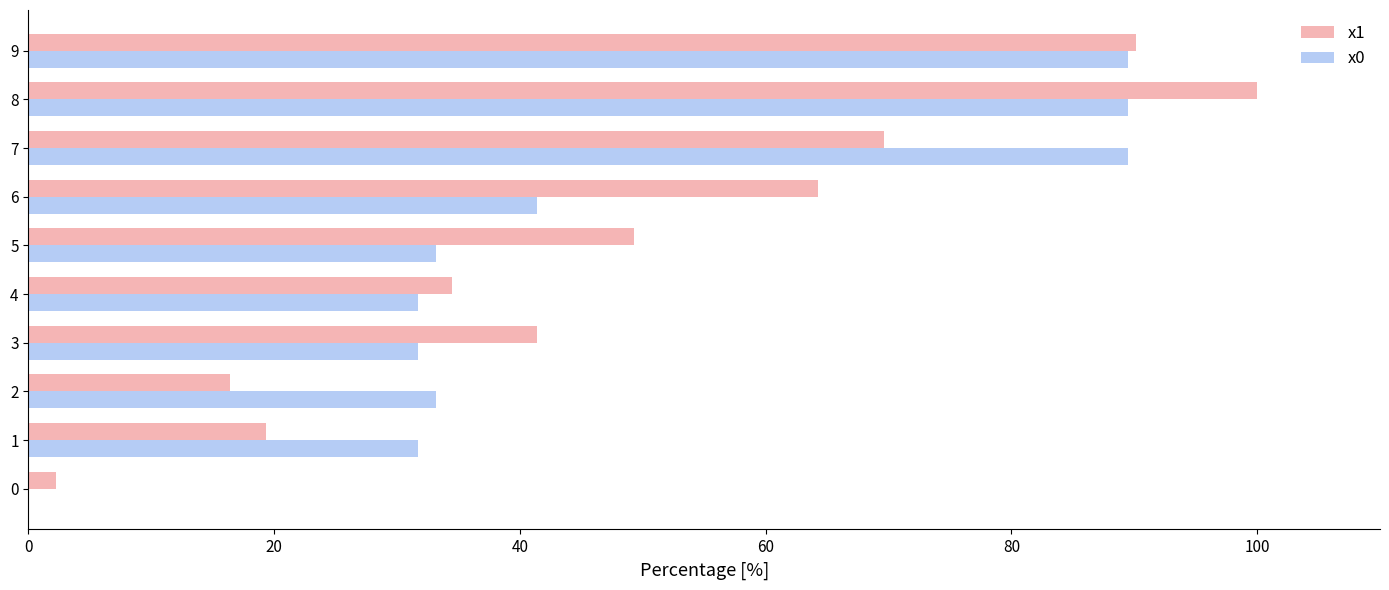

Is the value of x0 at 9 greater than the value of x1 at 7?

Yes